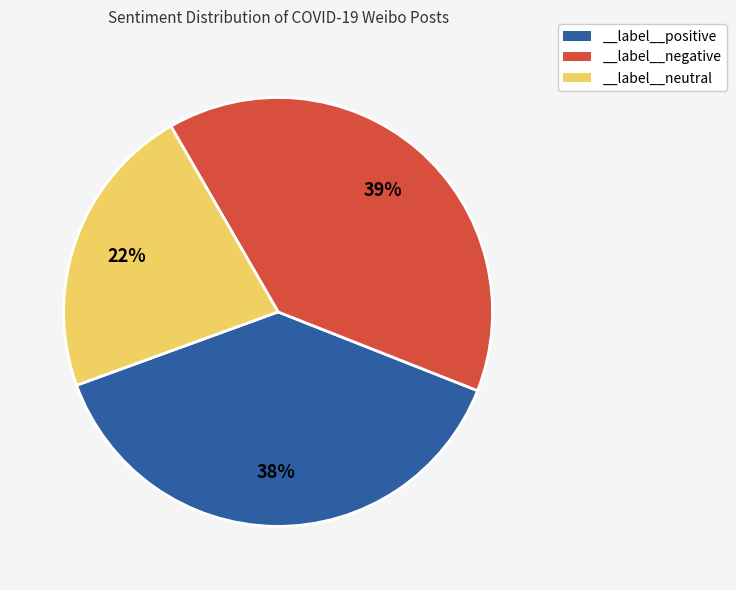

What is the smallest slice in the pie chart?

__label__neutral